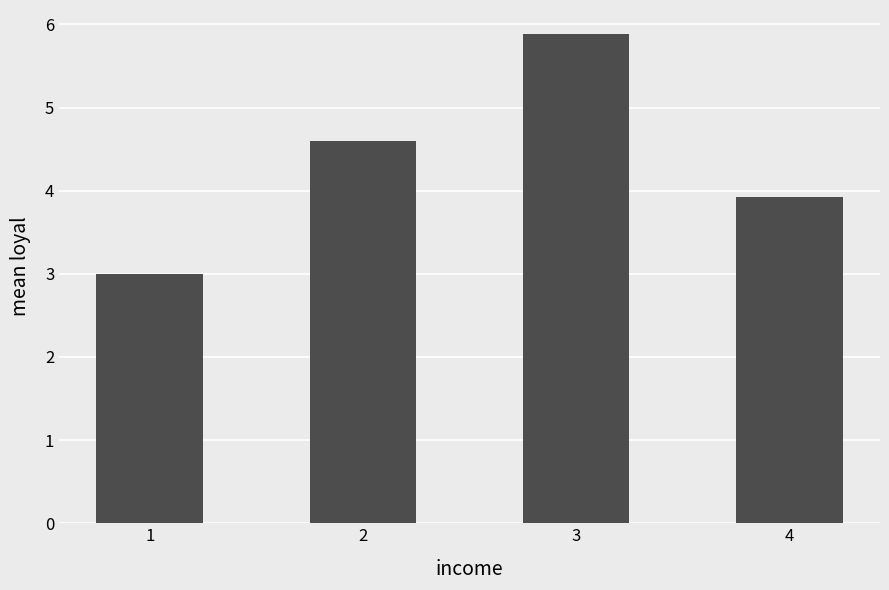

What is the value of the 1st bar from the left?

3.0